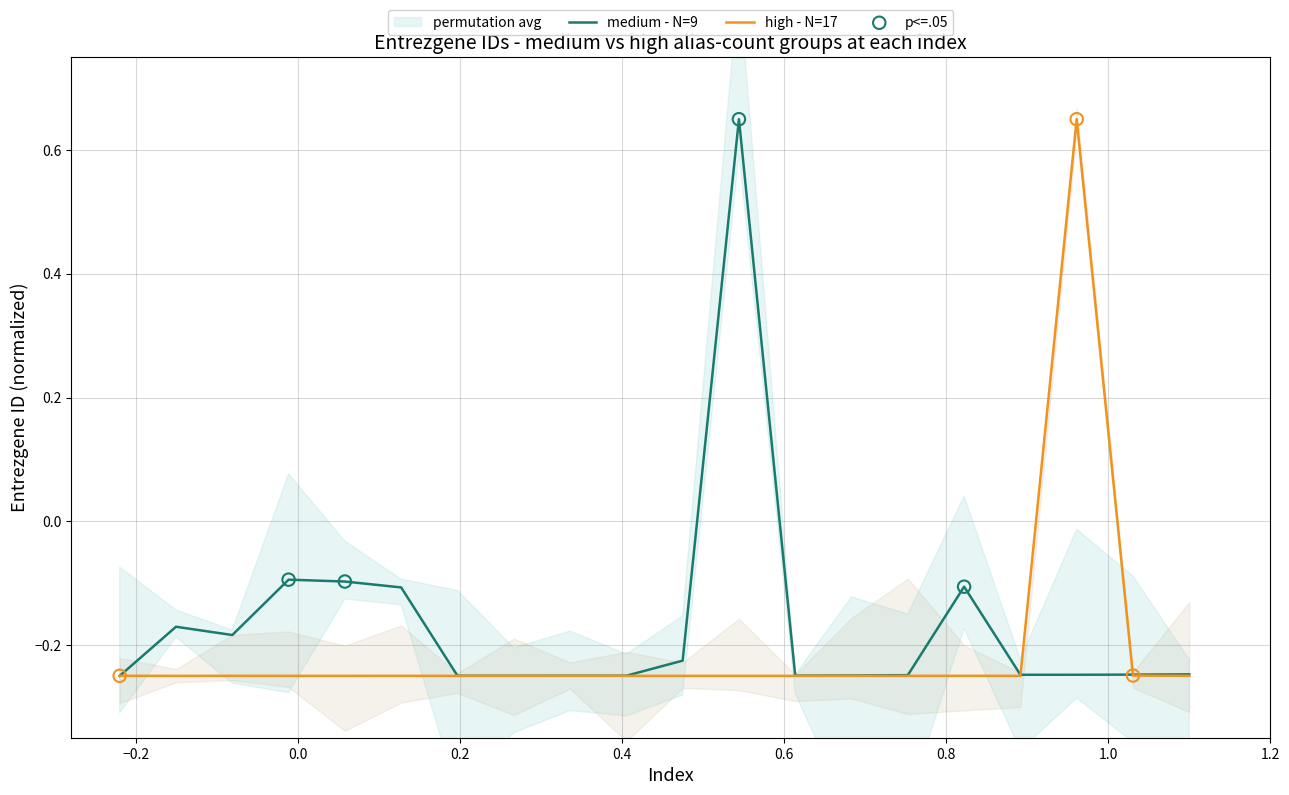

Which series has the widest spread of Y values?

medium - N=9